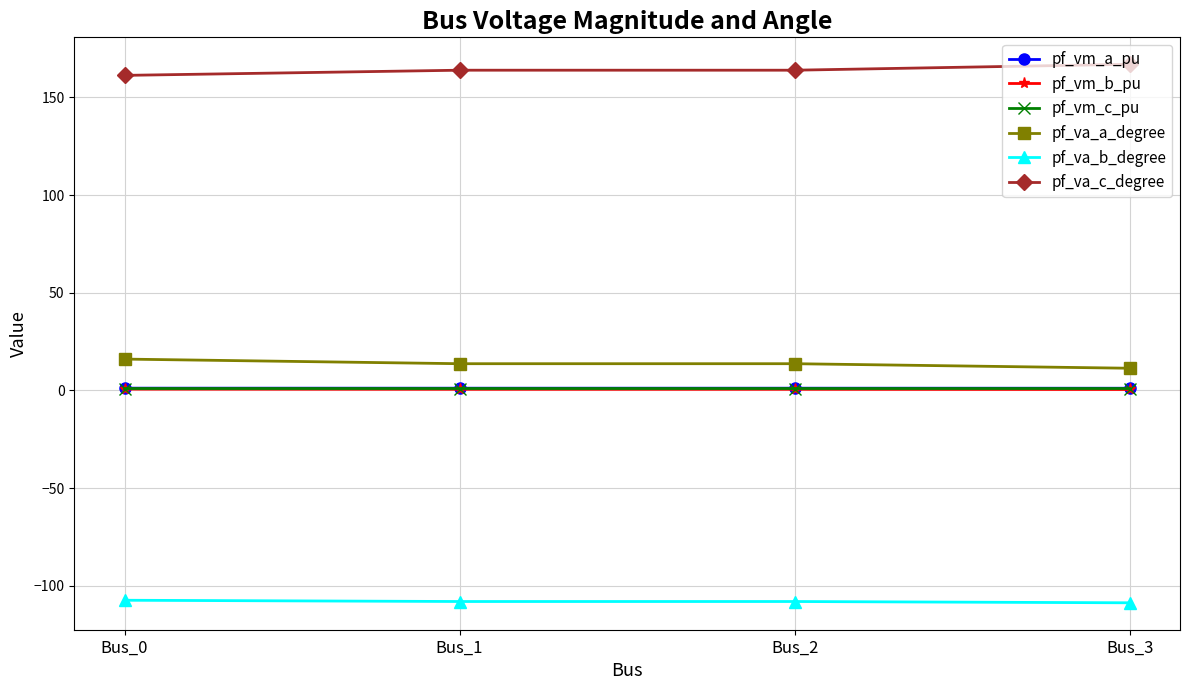

What is the value of the pf_va_c_degree point at the 3rd from the left?

163.9